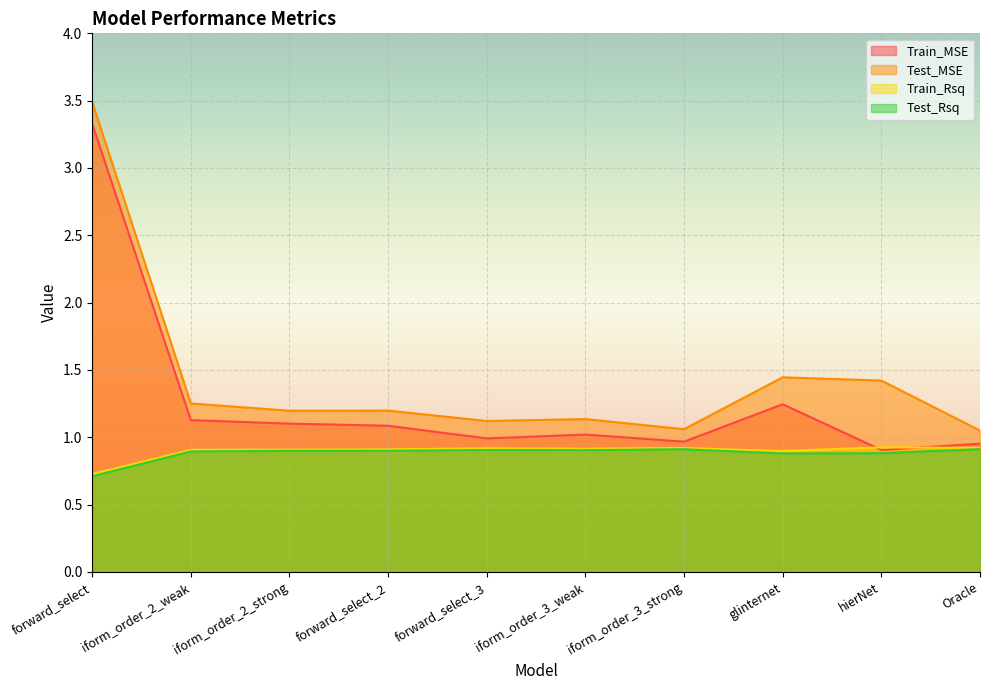

What is the maximum value for Train_MSE?

3.3